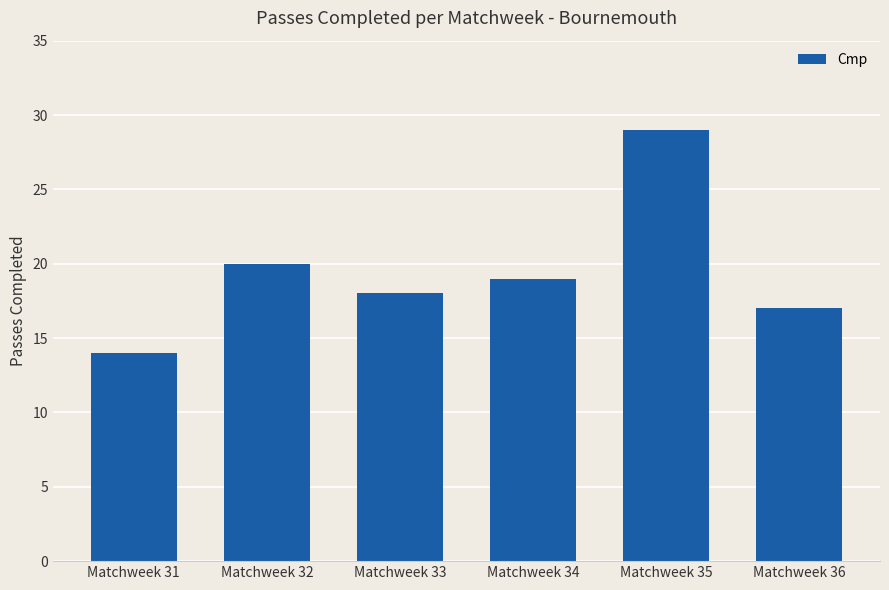

What is the difference between the maximum and minimum values?

15